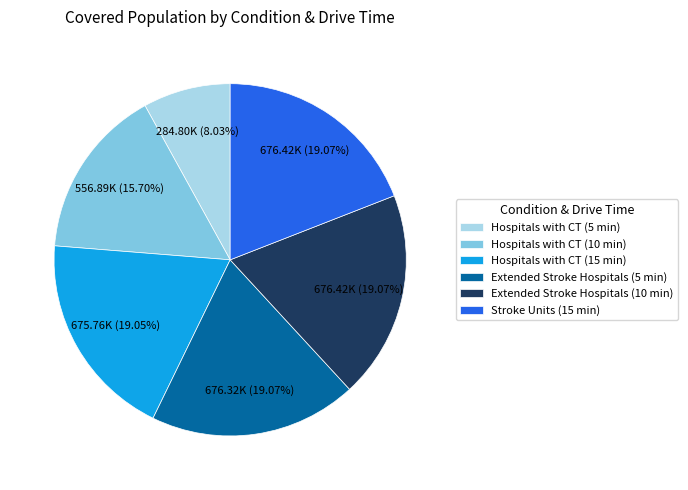

Which has a higher value, Hospitals with CT (15 min) or Hospitals with CT (5 min)?

Hospitals with CT (15 min)